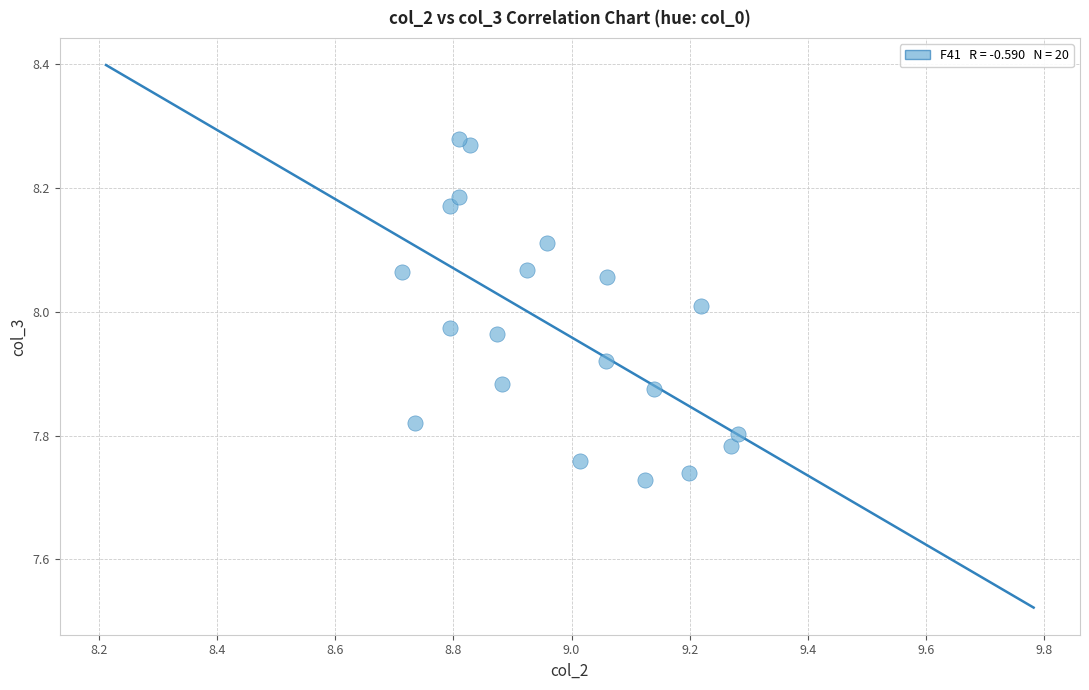

What is the range of Y values (max minus min)?

0.6